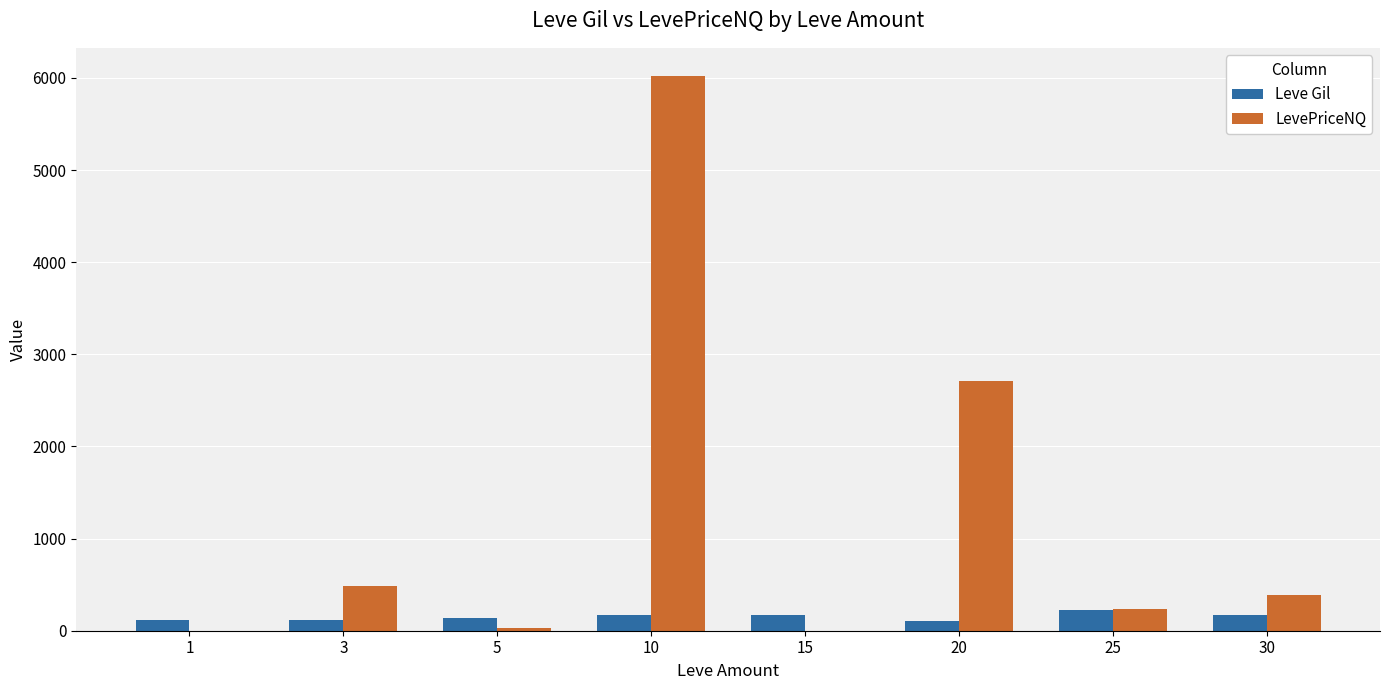

The value of Leve Gil at 5 is 140. True or false?

True